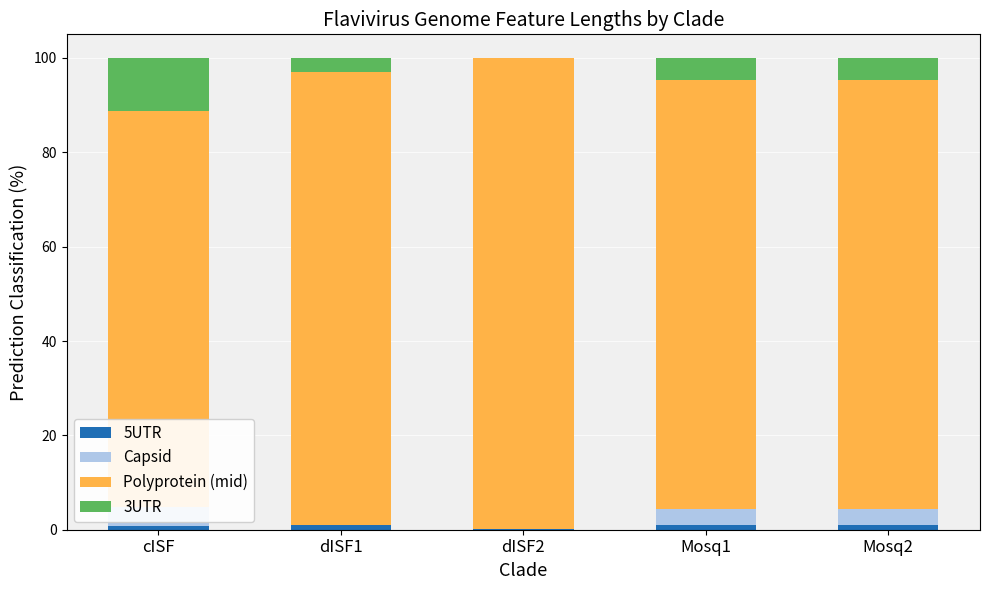

What value does the 5UTR series have at dISF2?

0.1